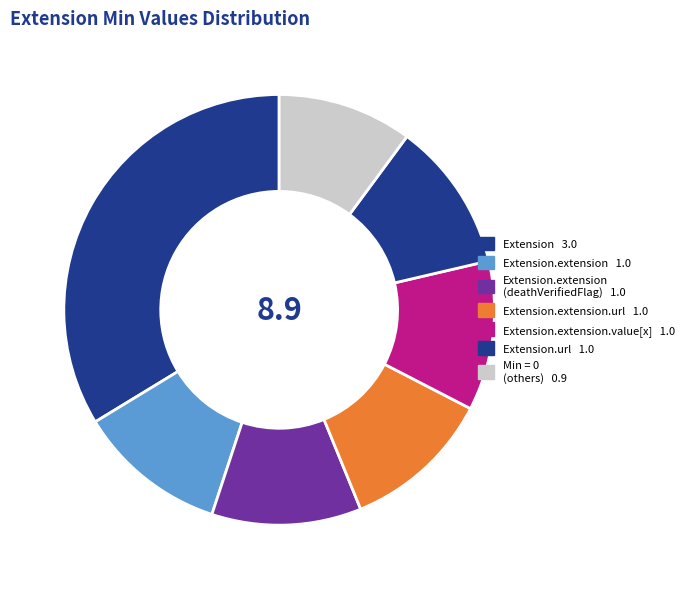

Which category has the biggest portion of the pie?

Extension